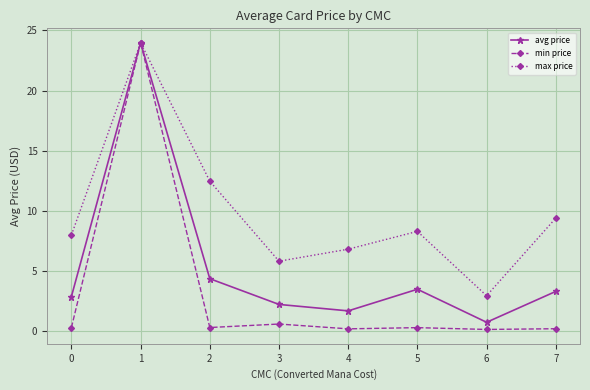

At 3, list the series in order from largest to smallest.

max price, avg price, min price